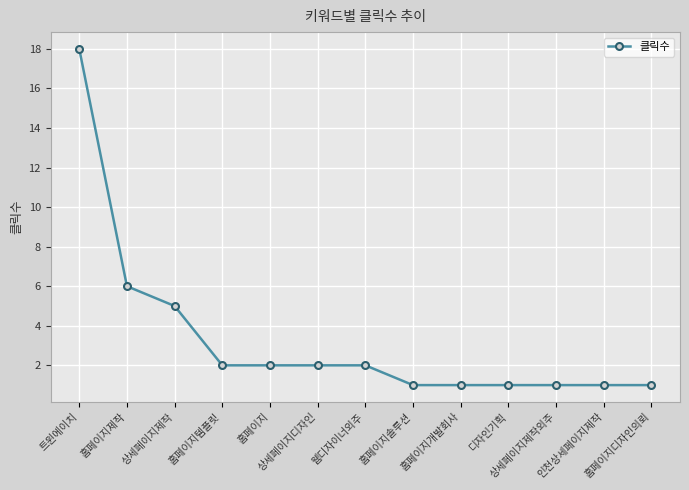

The chart shows a value of 3 at 홈페이지. True or false?

False